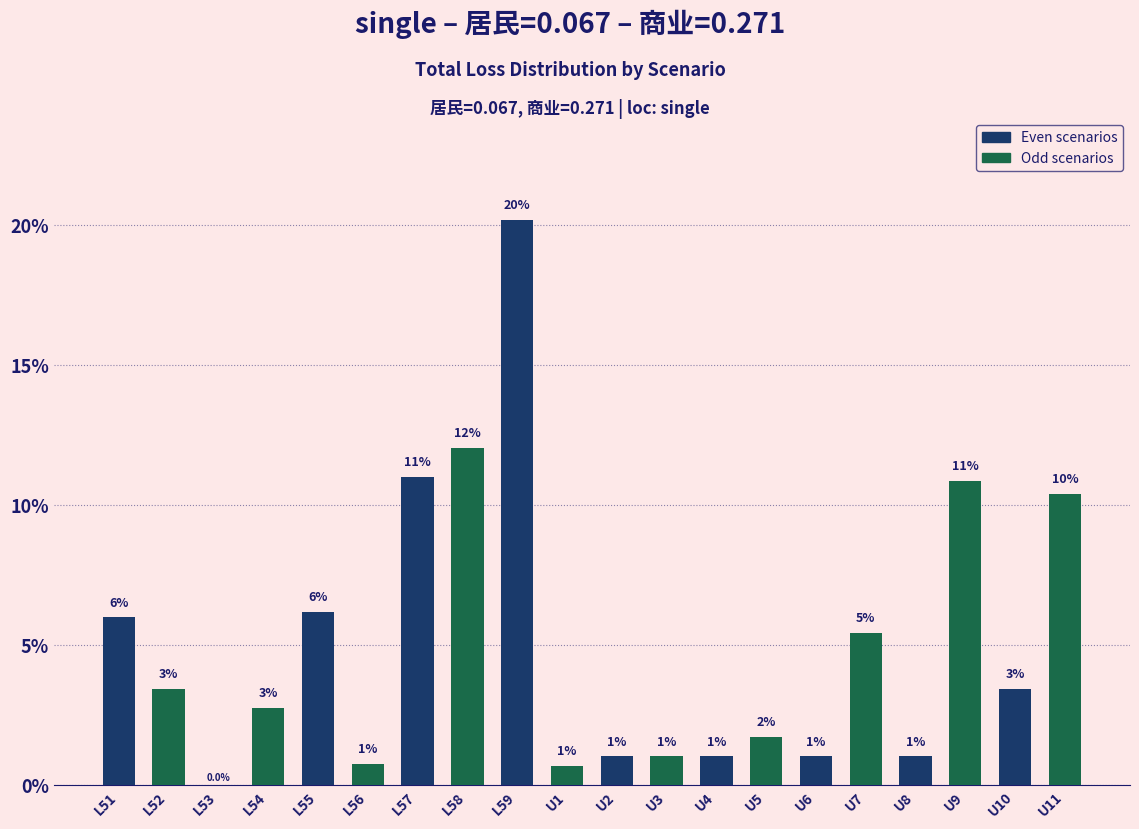

The value at U10 is 5.7. True or false?

False